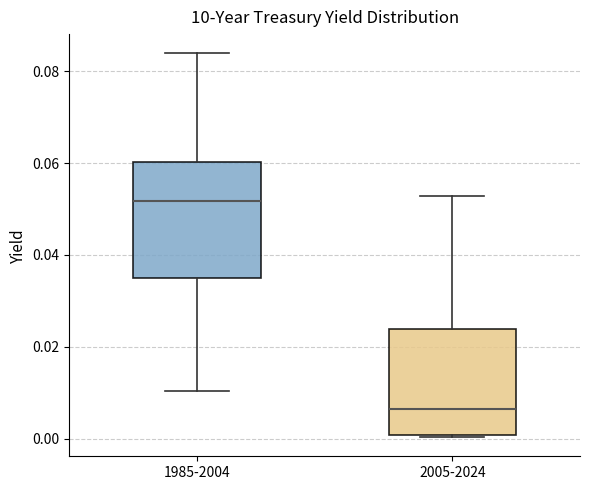

Which box has the highest median line?

1985-2004